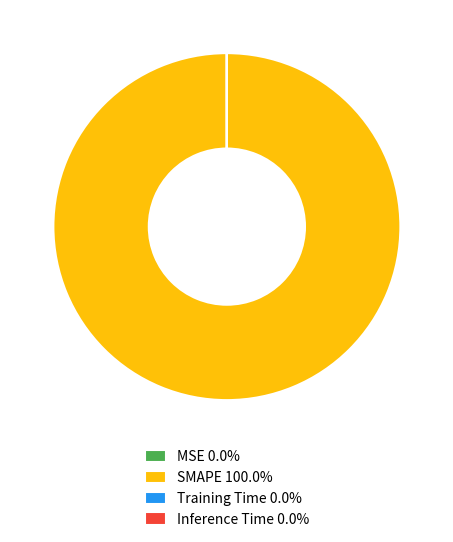

Is there any slice that represents more than half of the pie?

Yes